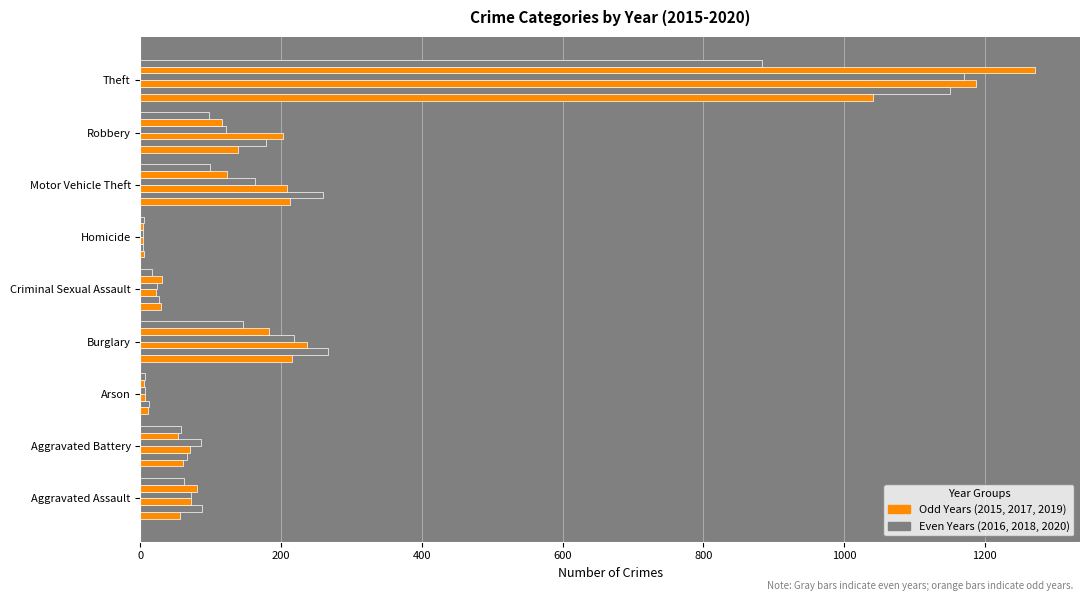

Is it true that 2018 equals 47 at Aggravated Battery?

False